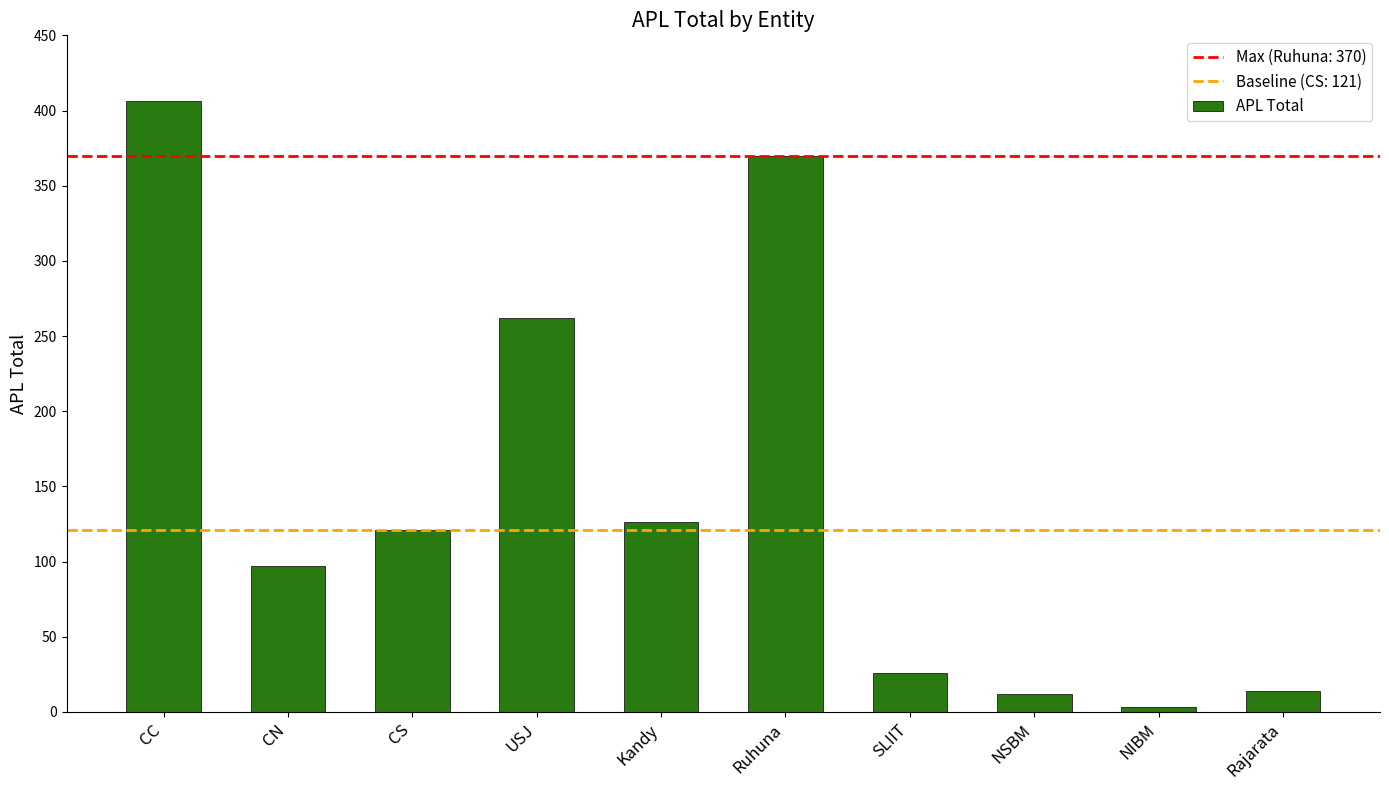

What is the difference between the values at SLIIT and CN?

71